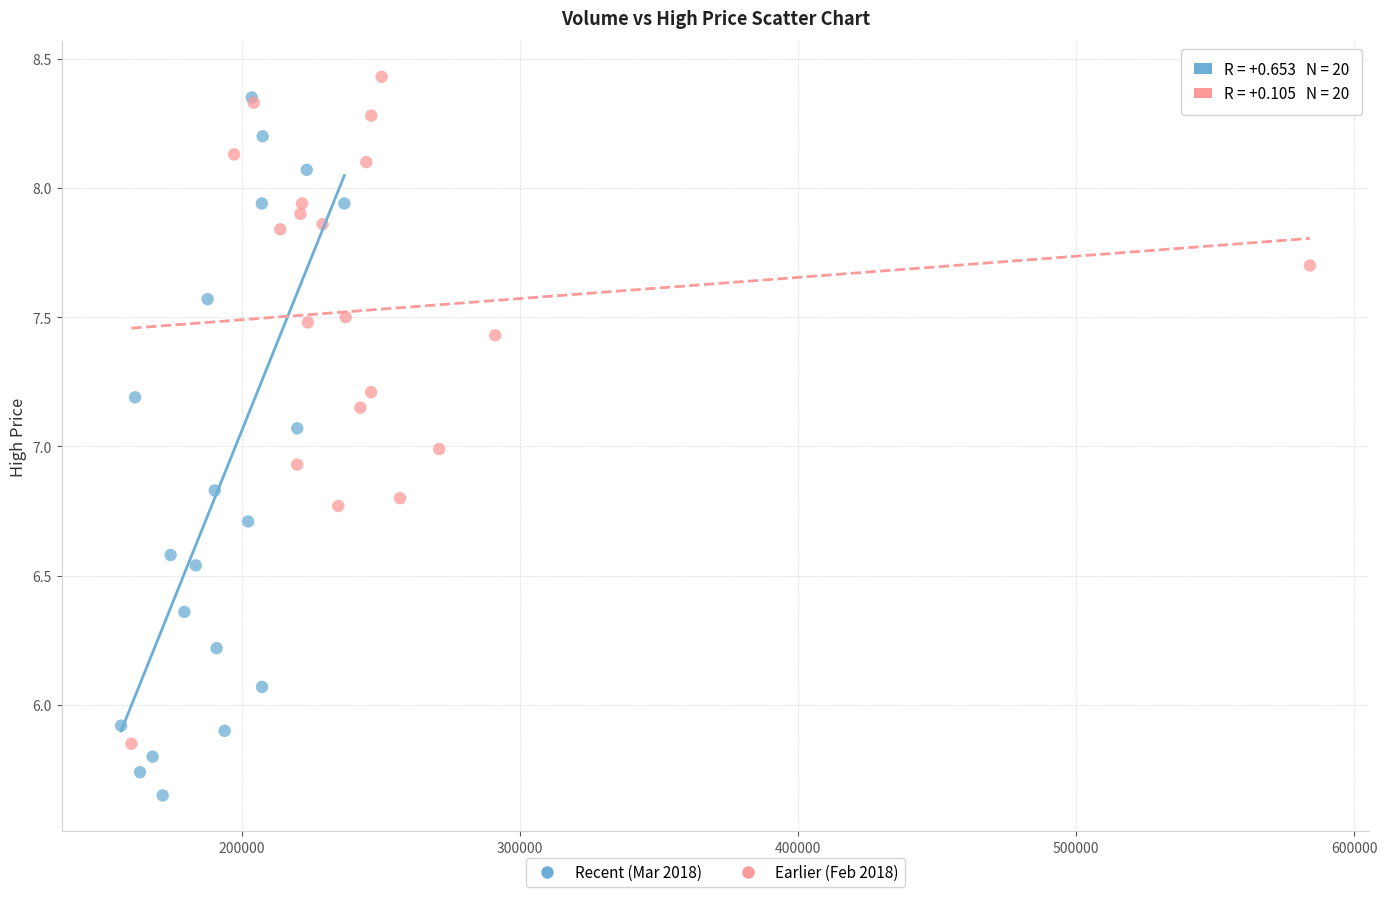

What are all the series names shown in the legend?

Recent (Mar 2018), Earlier (Feb 2018)